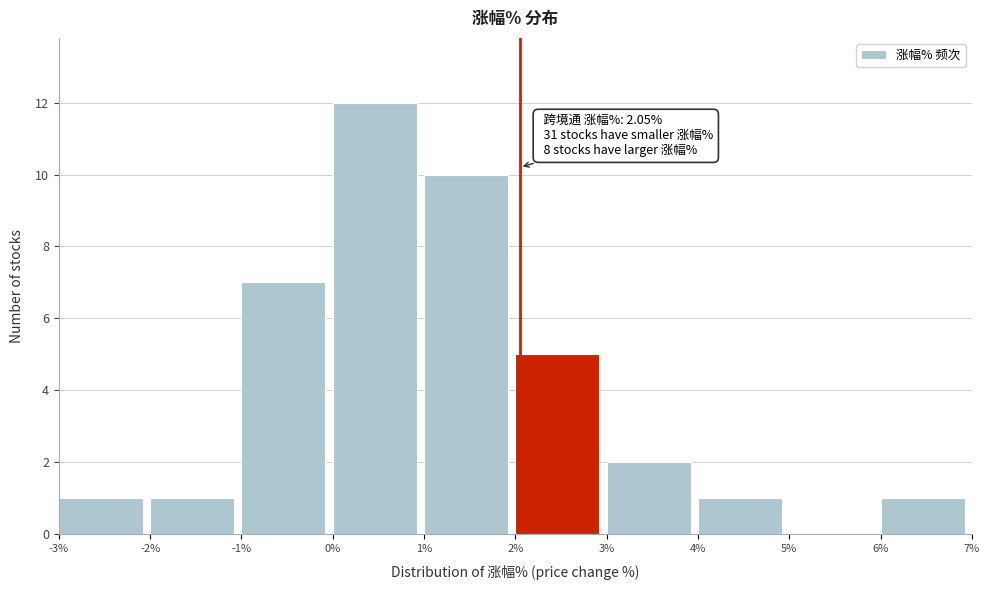

Over which range of the x-axis is the bar tallest?

0% to 1%